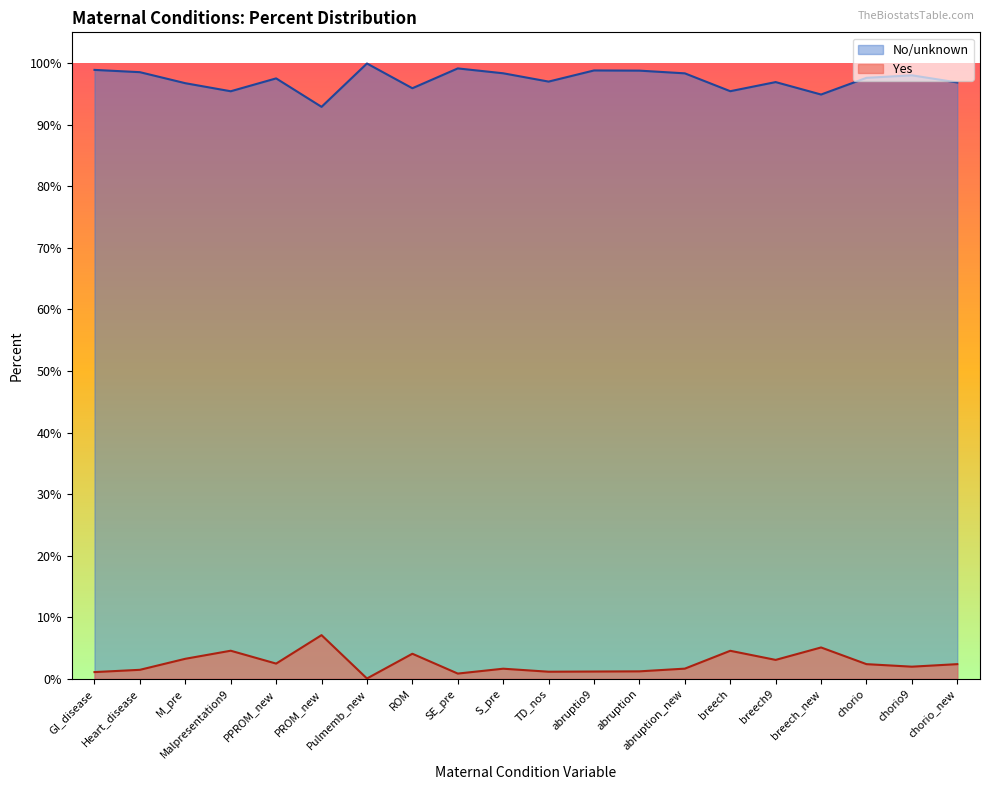

What is the maximum value shown in the chart?

99.9